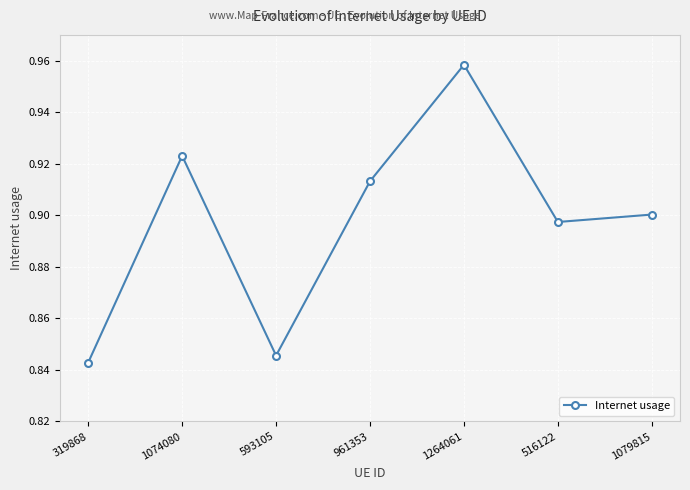

At which category does the data reach its first local valley?

593105